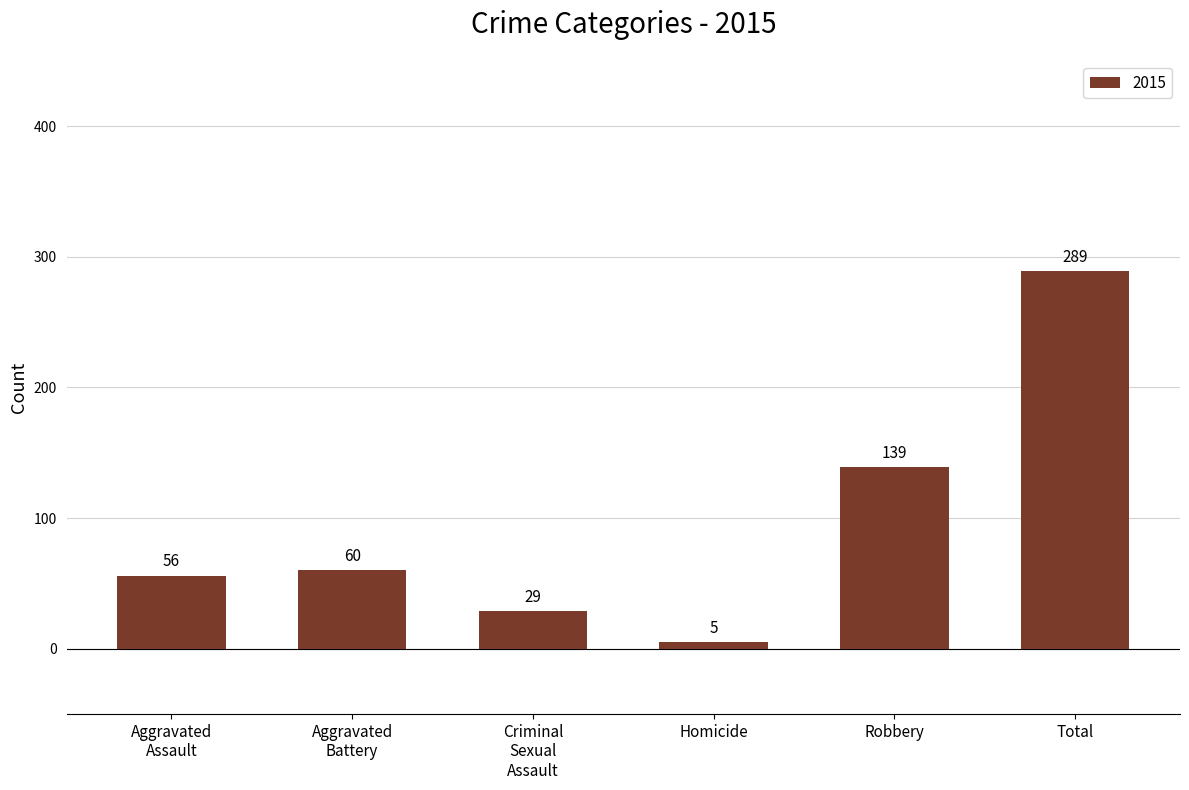

What is the difference between the maximum and second lowest values?

260